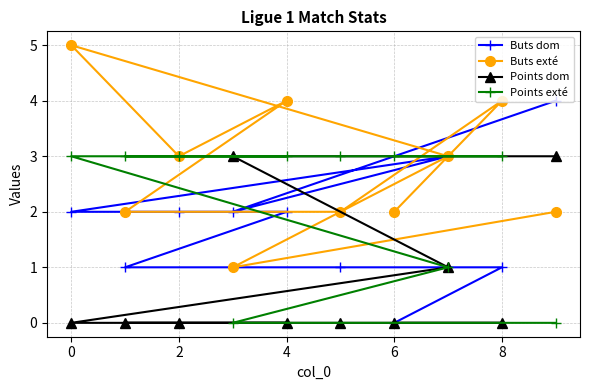

What is the difference between the maximum and second lowest values in the Buts dom series?

3